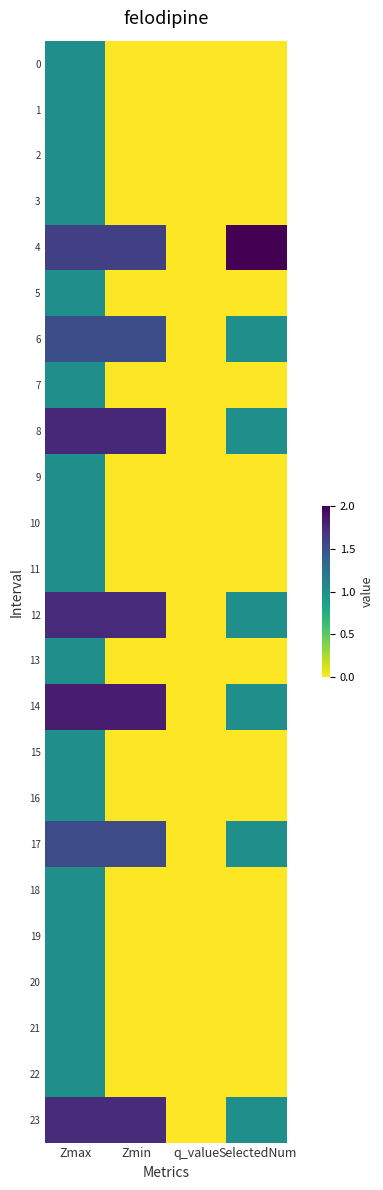

How many categories are shown in the chart?

4